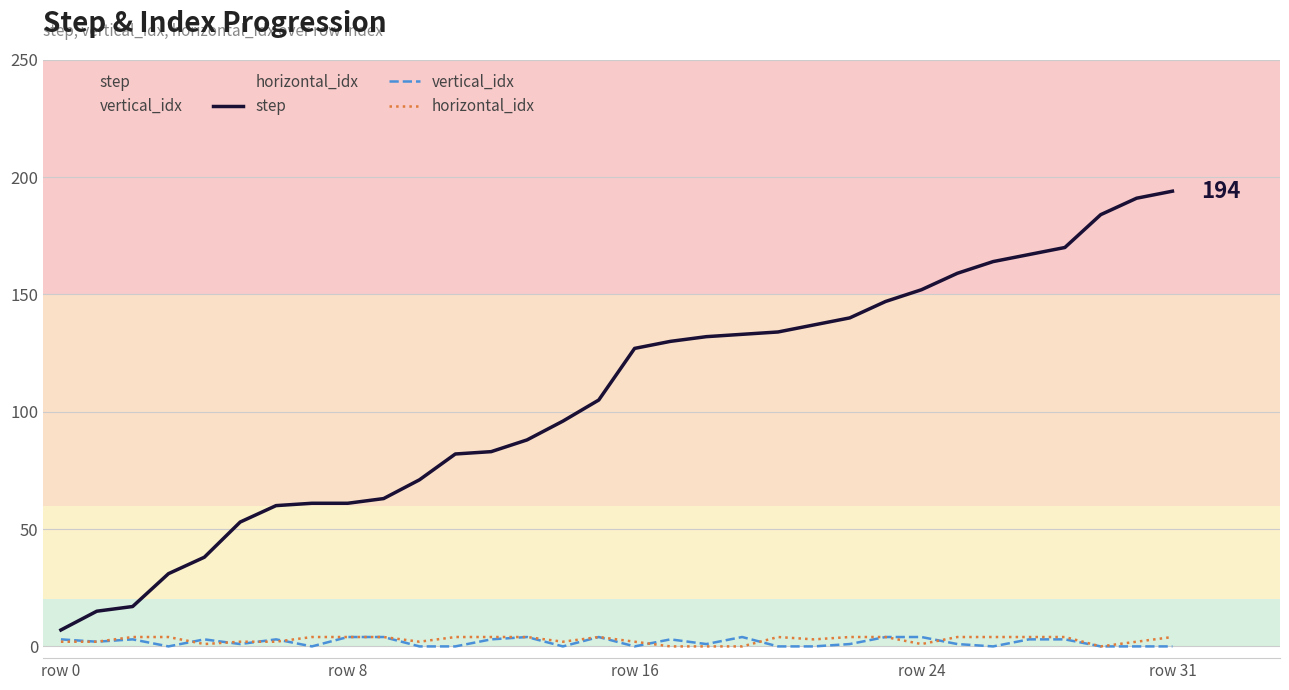

What are all the series names shown in the legend?

step, vertical_idx, horizontal_idx